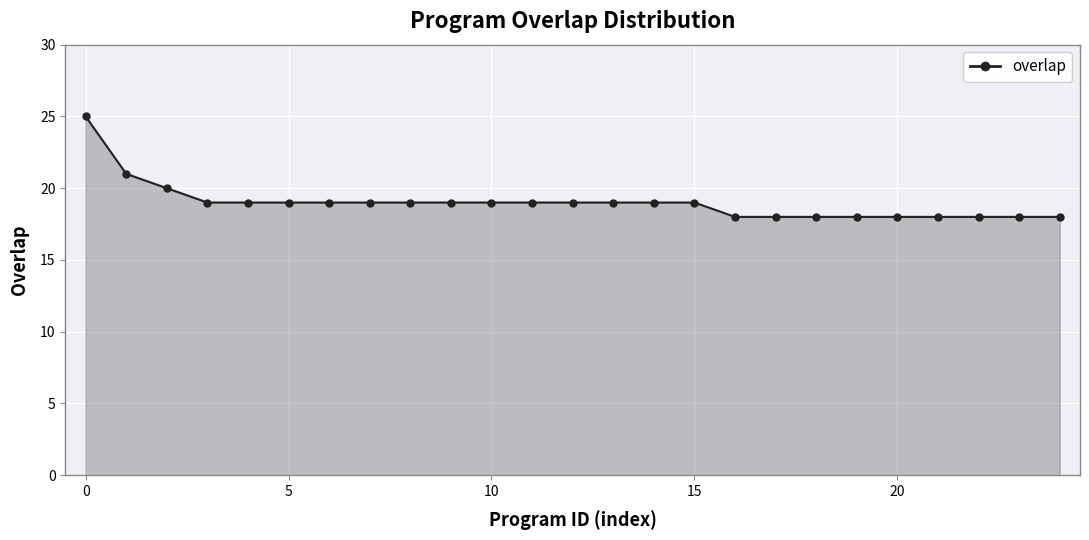

What is the difference between the maximum and minimum values?

7